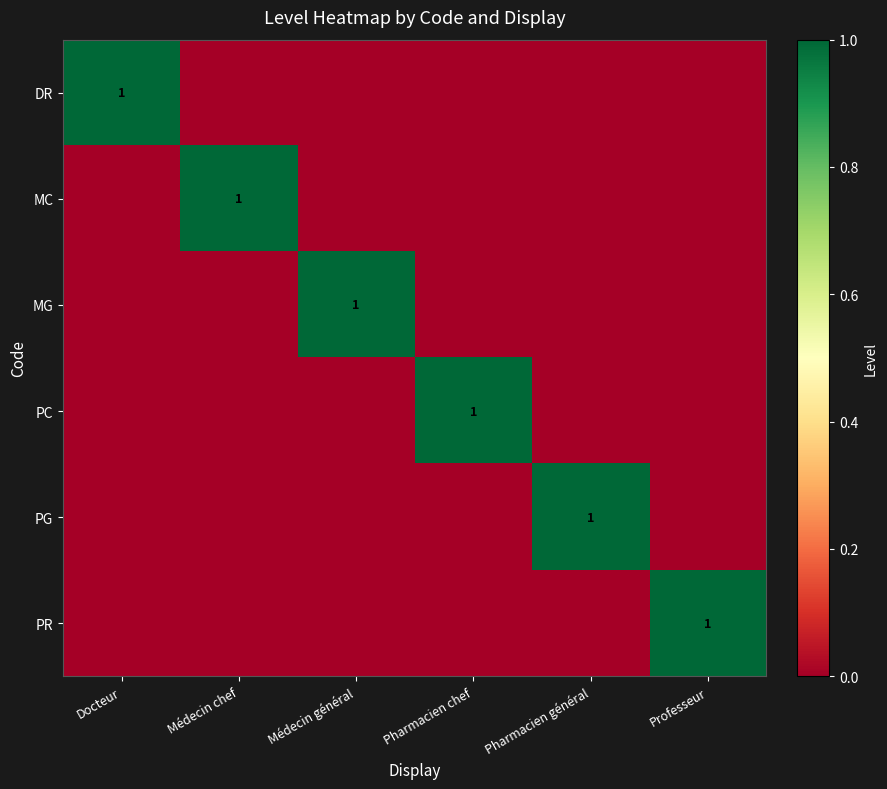

How many distinct data groups are displayed?

6